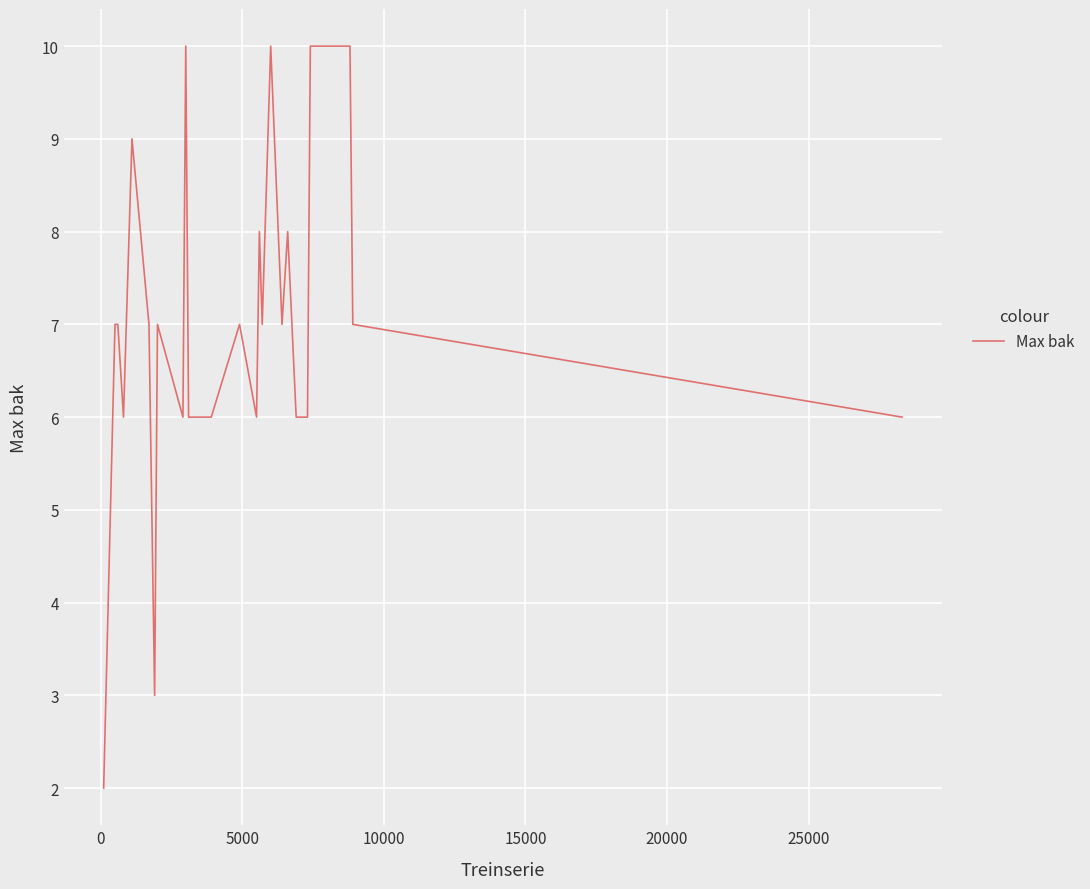

What is the difference between the maximum and minimum values?

8